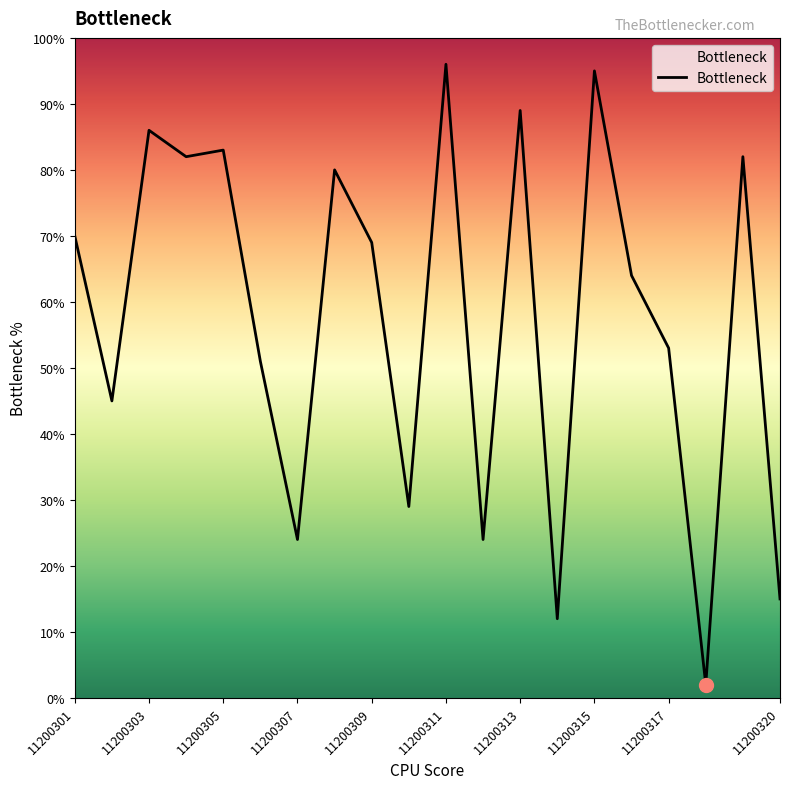

What is the maximum value shown in the chart?

96